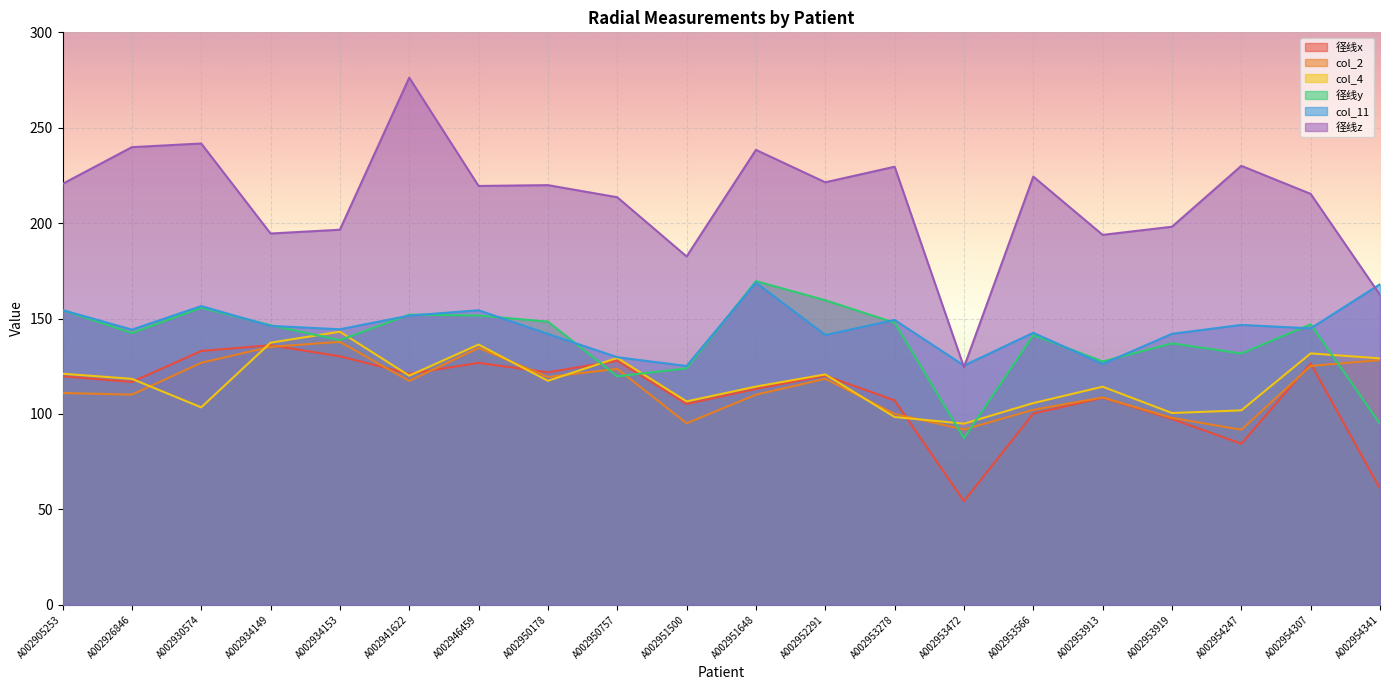

Reading left to right, extract all data points from this chart.

径线x: A002905253=119.7	A002926846=116.8	A002930574=133.0	A002934149=136.0	A002934153=130.2	A002941622=121.0	A002946459=126.8	A002950178=121.8	A002950757=127.9	A002951500=105.3	A002951648=113.1	A002952291=120.1	A002953278=107.1	A002953472=54.3	A002953566=100.2	A002953913=108.5	A002953919=97.4	A002954247=84.4	A002954307=126.4	A002954341=60.9
col_2: A002905253=111.0	A002926846=110.1	A002930574=126.8	A002934149=135.2	A002934153=137.8	A002941622=117.3	A002946459=134.6	A002950178=119.4	A002950757=123.6	A002951500=95.1	A002951648=110.1	A002952291=118.4	A002953278=100.0	A002953472=91.8	A002953566=102.2	A002953913=108.7	A002953919=97.9	A002954247=91.7	A002954307=125.2	A002954341=128.2
col_4: A002905253=121.1	A002926846=118.4	A002930574=103.5	A002934149=137.4	A002934153=143.1	A002941622=120.1	A002946459=136.4	A002950178=117.4	A002950757=129.4	A002951500=106.6	A002951648=114.4	A002952291=120.7	A002953278=98.4	A002953472=94.9	A002953566=105.7	A002953913=114.3	A002953919=100.5	A002954247=101.9	A002954307=131.7	A002954341=129.1
径线y: A002905253=154.4	A002926846=142.4	A002930574=155.7	A002934149=146.5	A002934153=138.7	A002941622=152.0	A002946459=151.6	A002950178=148.4	A002950757=119.7	A002951500=123.9	A002951648=169.6	A002952291=159.6	A002953278=147.8	A002953472=87.3	A002953566=141.3	A002953913=127.5	A002953919=137.0	A002954247=131.7	A002954307=147.0	A002954341=94.8
col_11: A002905253=154.4	A002926846=144.2	A002930574=156.5	A002934149=146.2	A002934153=144.4	A002941622=151.5	A002946459=154.3	A002950178=141.9	A002950757=129.7	A002951500=125.1	A002951648=168.8	A002952291=141.4	A002953278=149.3	A002953472=125.4	A002953566=142.5	A002953913=126.2	A002953919=142.0	A002954247=146.7	A002954307=144.9	A002954341=168.0
径线z: A002905253=220.6	A002926846=239.8	A002930574=241.7	A002934149=194.6	A002934153=196.6	A002941622=276.2	A002946459=219.5	A002950178=219.9	A002950757=213.6	A002951500=182.5	A002951648=238.4	A002952291=221.4	A002953278=229.6	A002953472=124.5	A002953566=224.4	A002953913=193.8	A002953919=198.1	A002954247=230.0	A002954307=215.3	A002954341=162.4